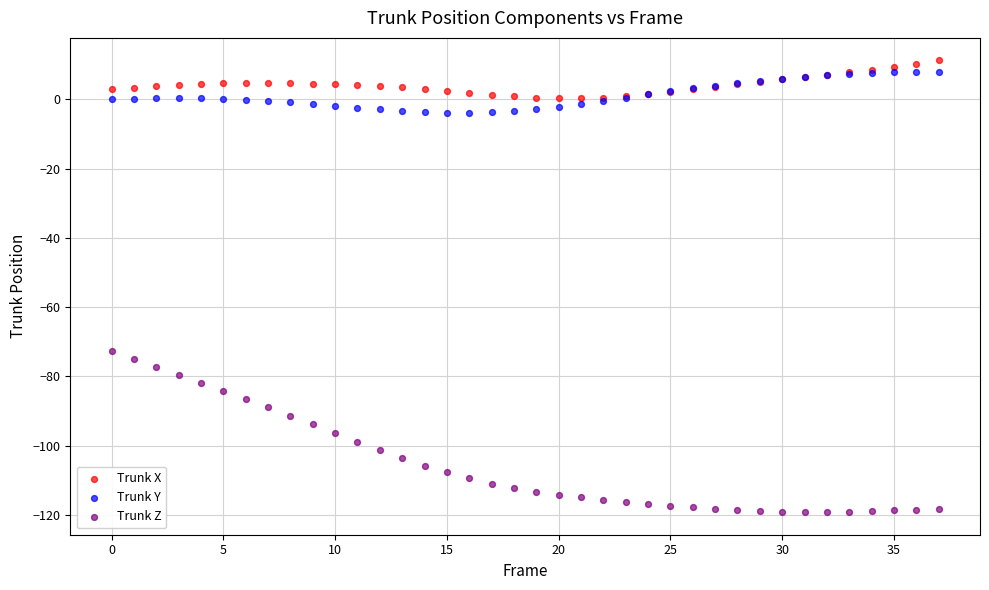

Which series reaches the maximum Y coordinate?

Trunk X